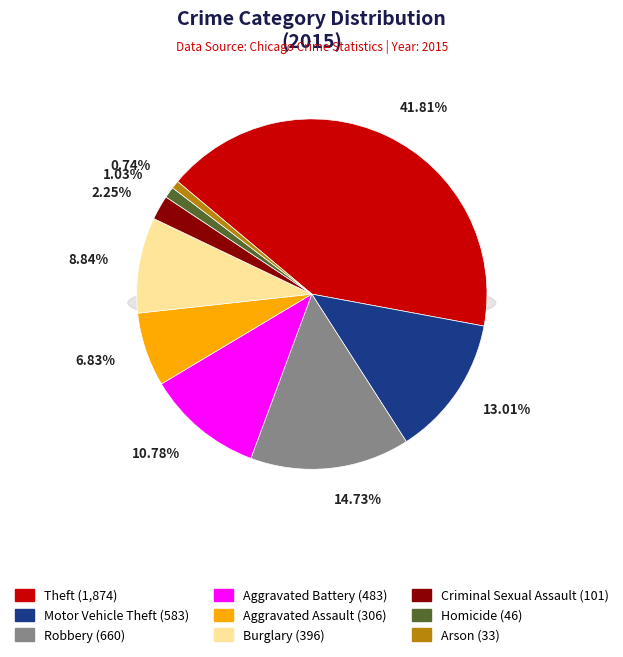

The Aggravated Battery slice represents 11% of the pie. True or false?

True